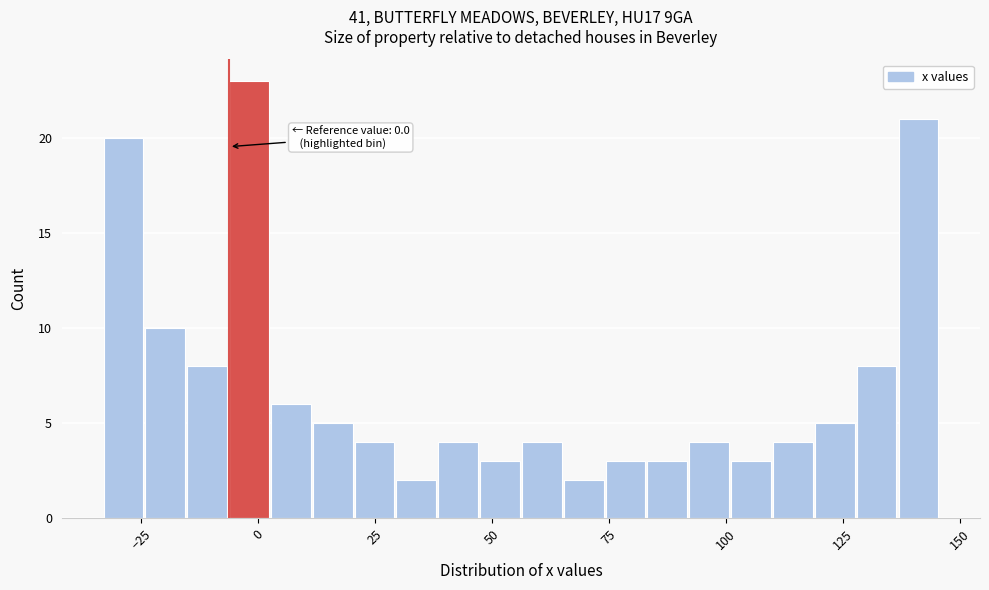

Read against the x-axis, roughly where is the centre of the tallest bar?

0